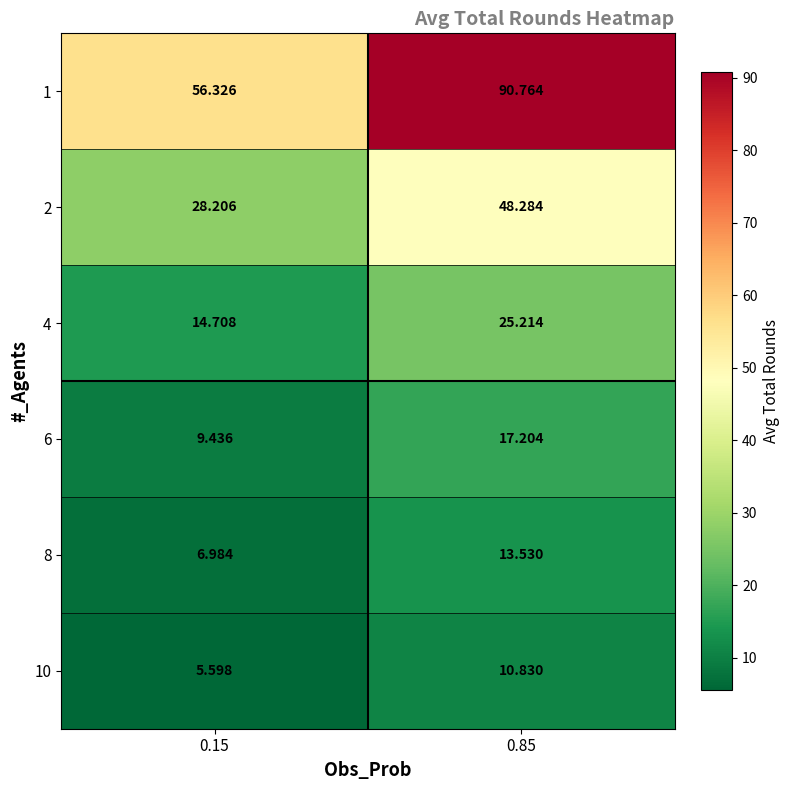

How many data points in 10 are above 10?

1